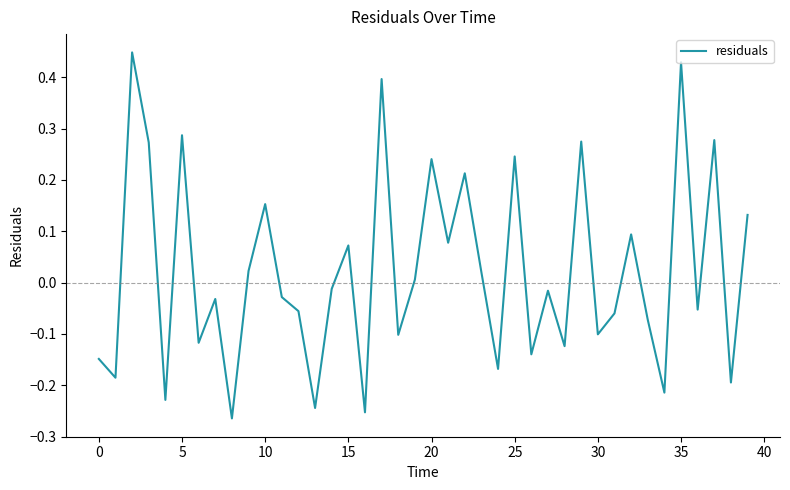

The chart shows a value of 0.1 at 25. True or false?

False